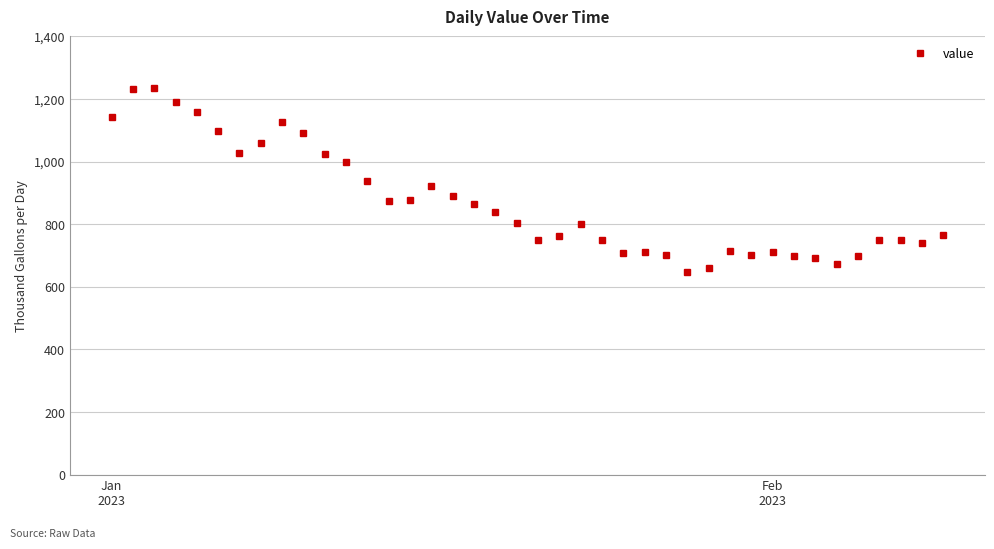

How many lines are shown in the chart?

1